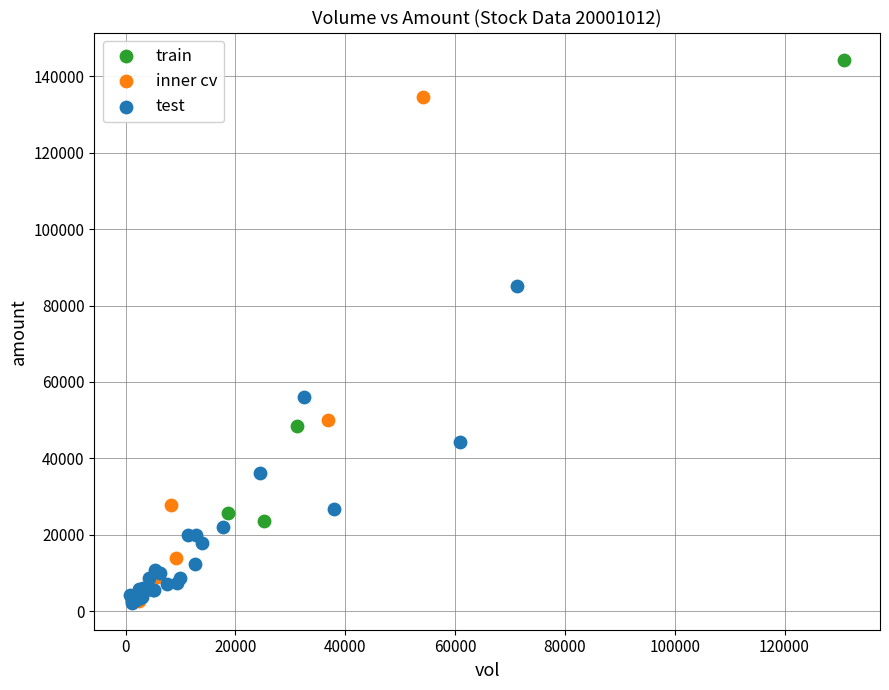

Which series contains the highest Y value?

train